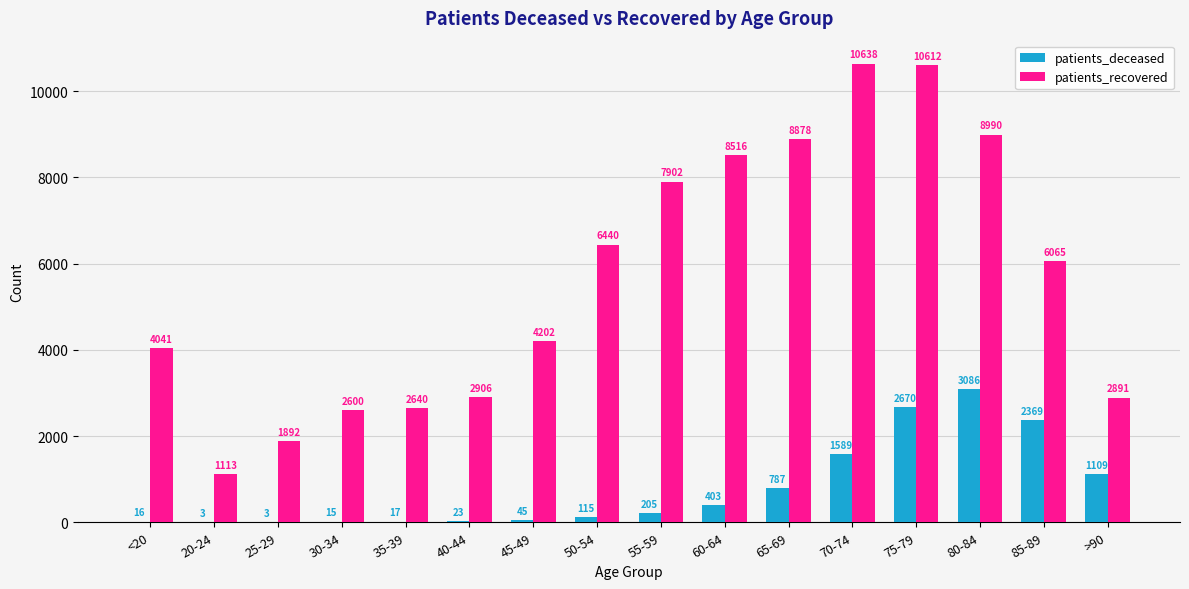

Reading left to right, what are all the values shown in this chart?

patients_deceased: 16	3	3	15	17	23	45	115	205	403	787	1589	2670	3086	2369	1109
patients_recovered: 4041	1113	1892	2600	2640	2906	4202	6440	7902	8516	8878	10638	10612	8990	6065	2891